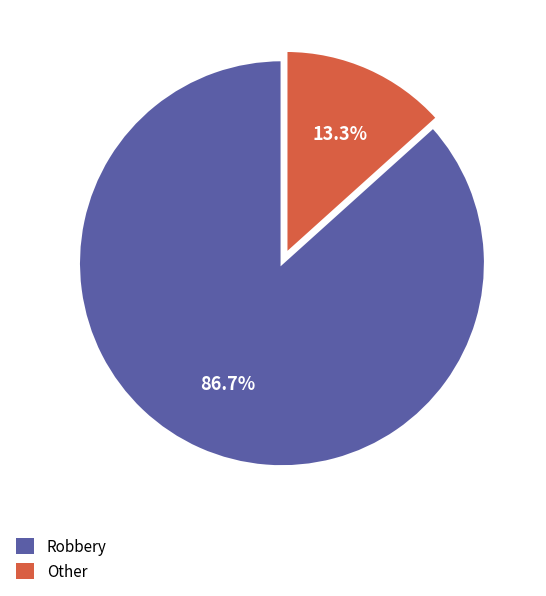

What is the smallest slice in the pie chart?

Other